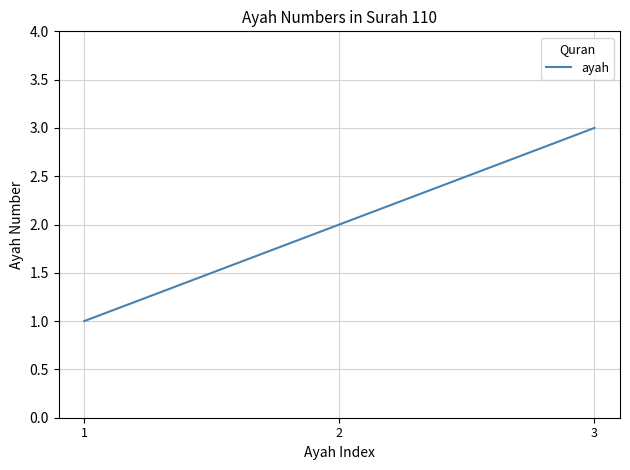

The chart shows a value of 0 at 1. True or false?

False